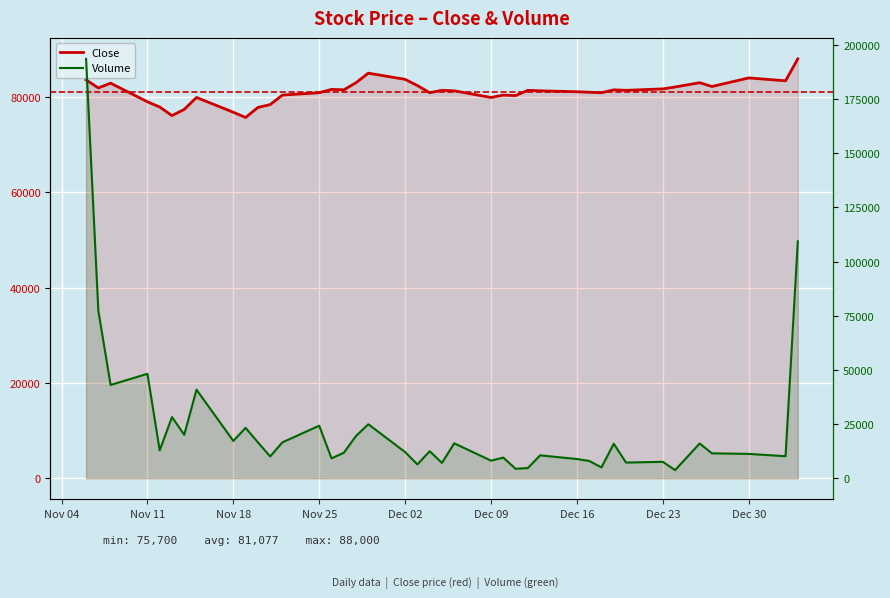

At which category is the sum across all series the highest?

2013-11-06